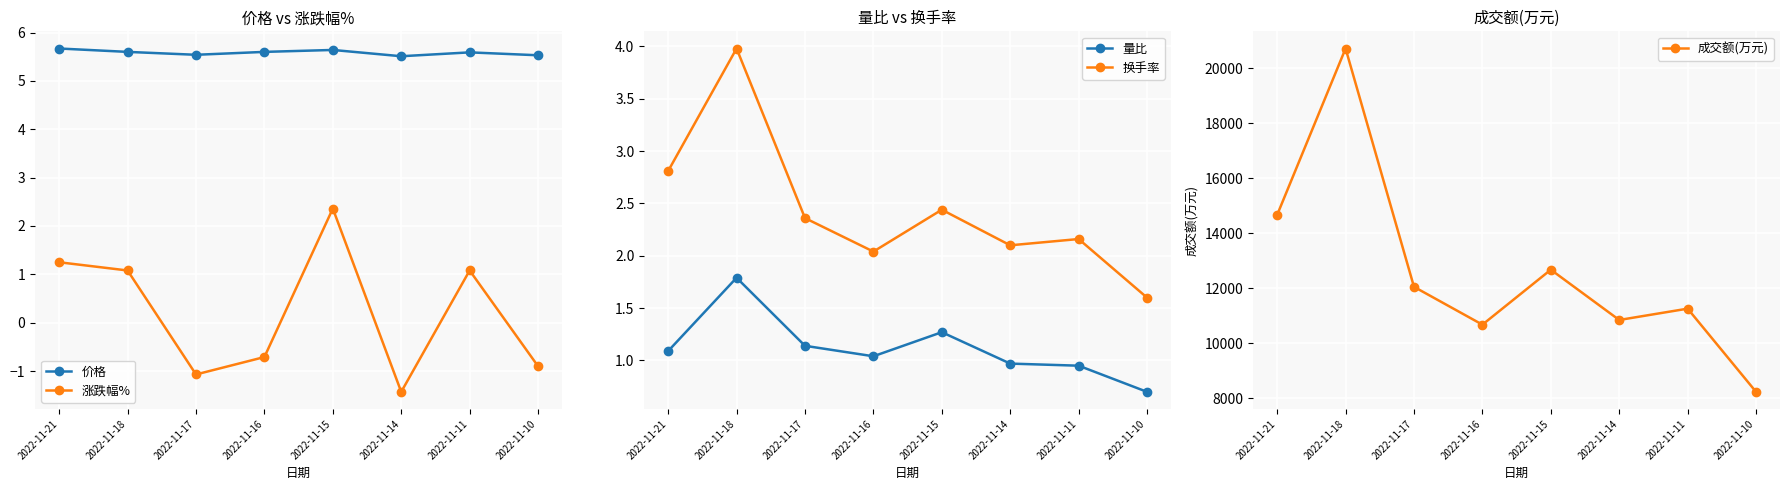

At how many categories does at least one series exceed 3595?

8